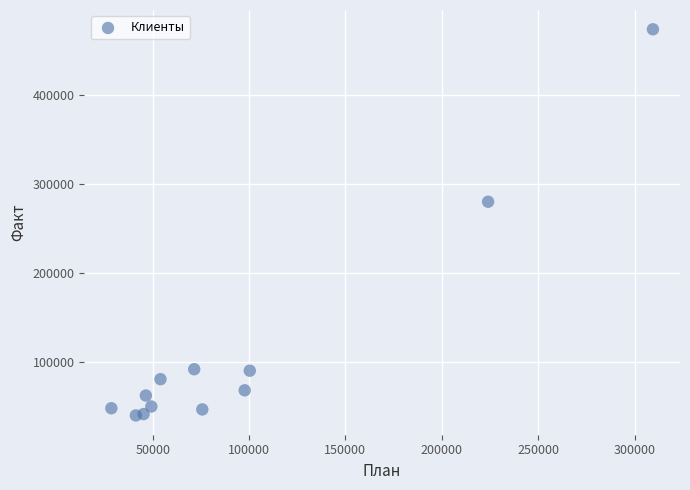

What is the average X value?

95339.3